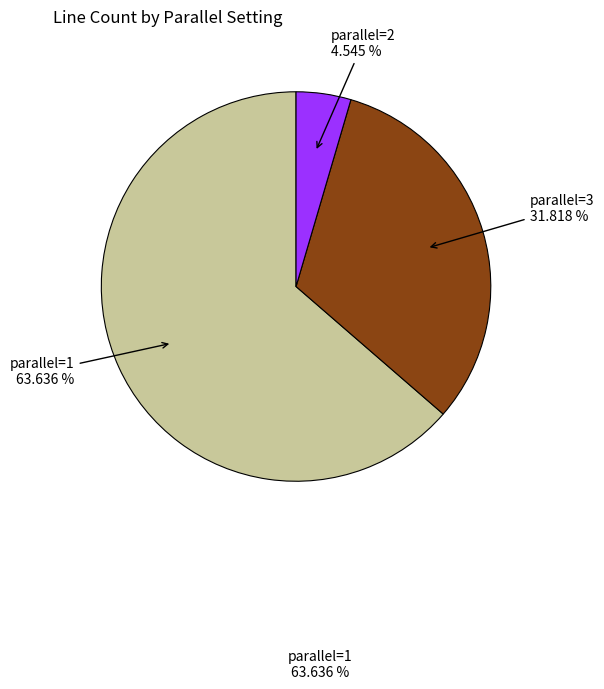

Is there any slice that represents more than half of the pie?

Yes